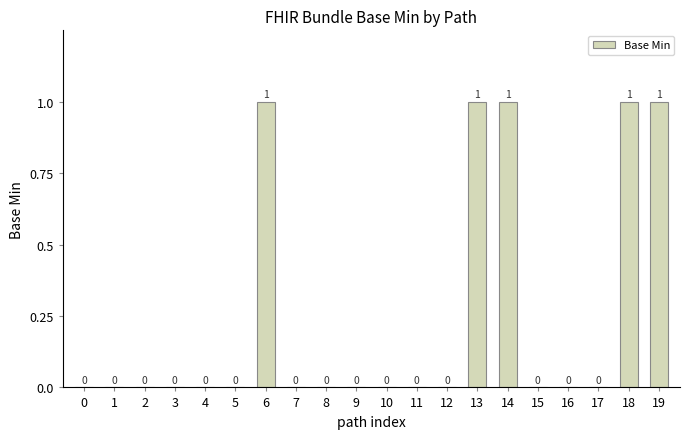

Reading right to left, list all the values displayed in this chart.

1	1	0	0	0	1	1	0	0	0	0	0	0	1	0	0	0	0	0	0